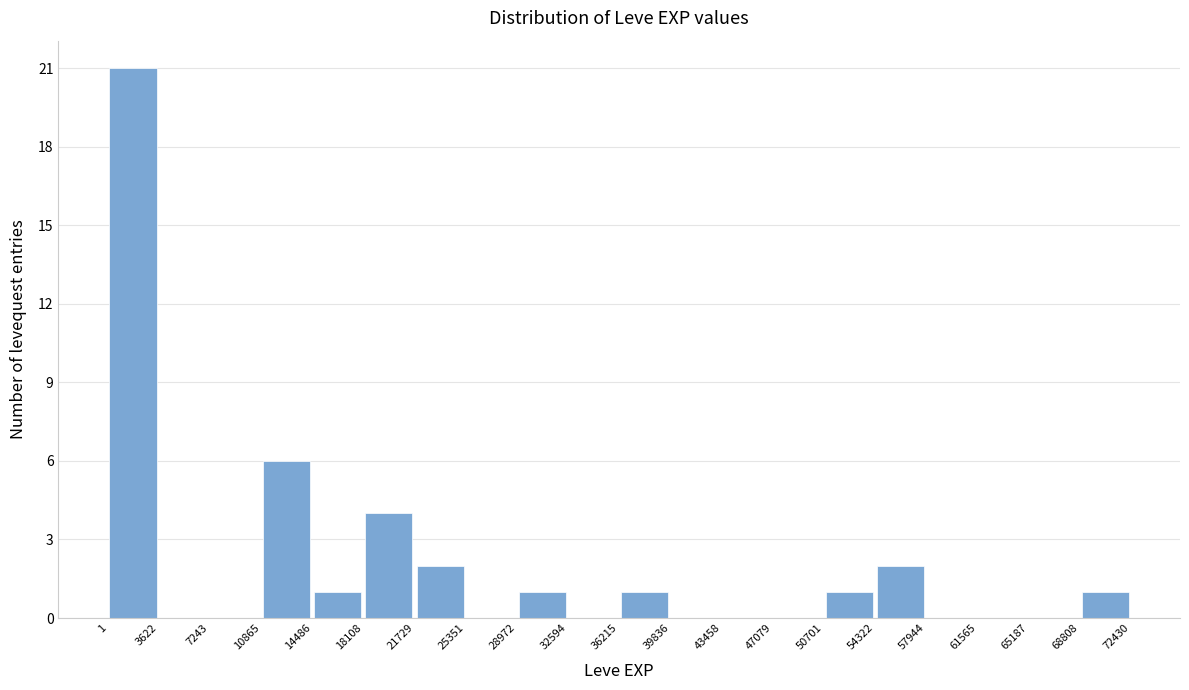

What is the height of the bar covering 50701 to 54322 on the x-axis? The values are not printed on the chart, so give them approximately, as read against the axis.

1